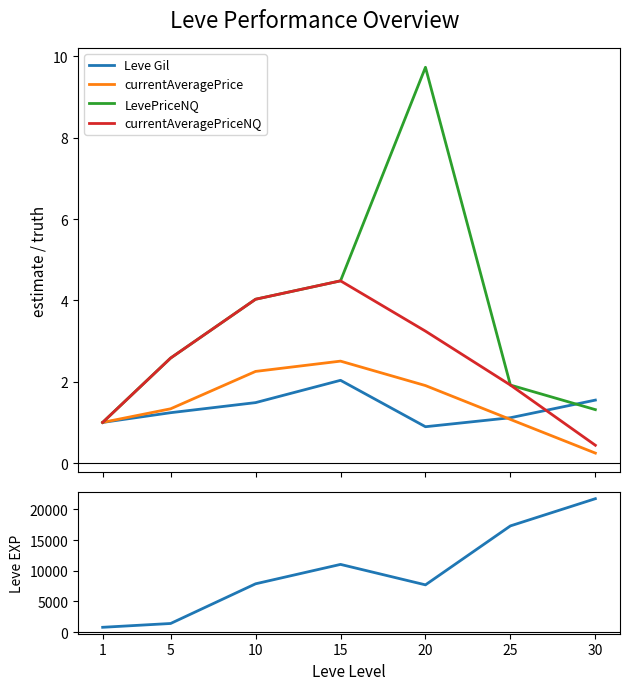

What is the sum of the Leve Gil values at 30 and 10?

3.0